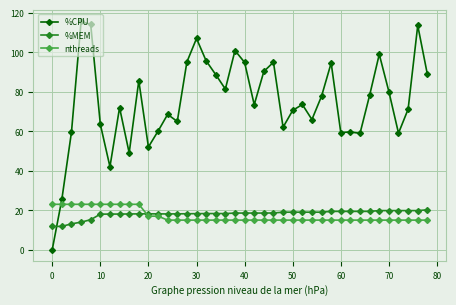

How many times do nthreads and %CPU cross each other?

1